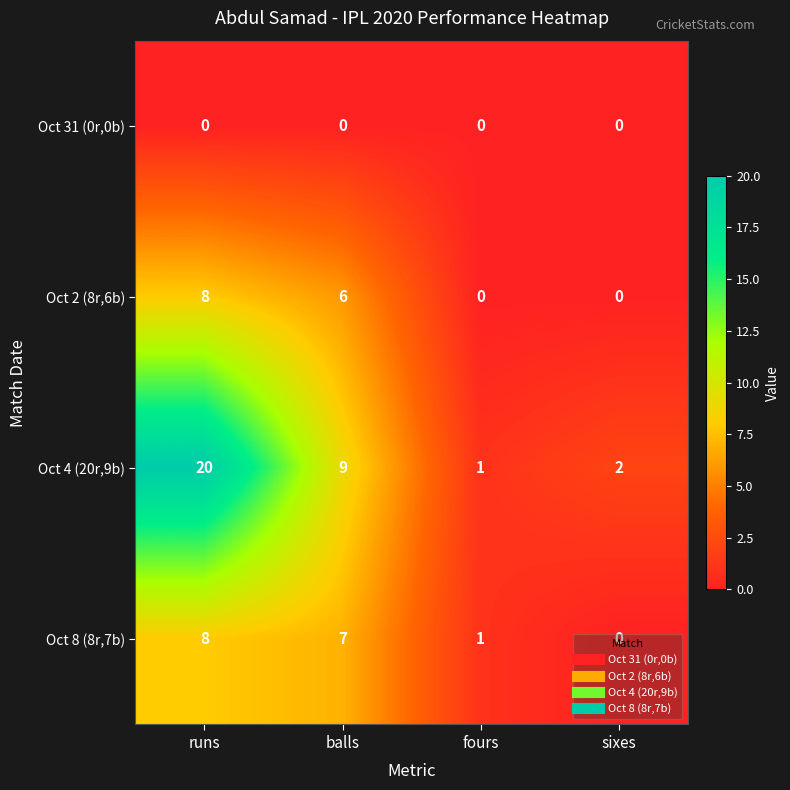

What is the difference between the highest and lowest values at balls?

9